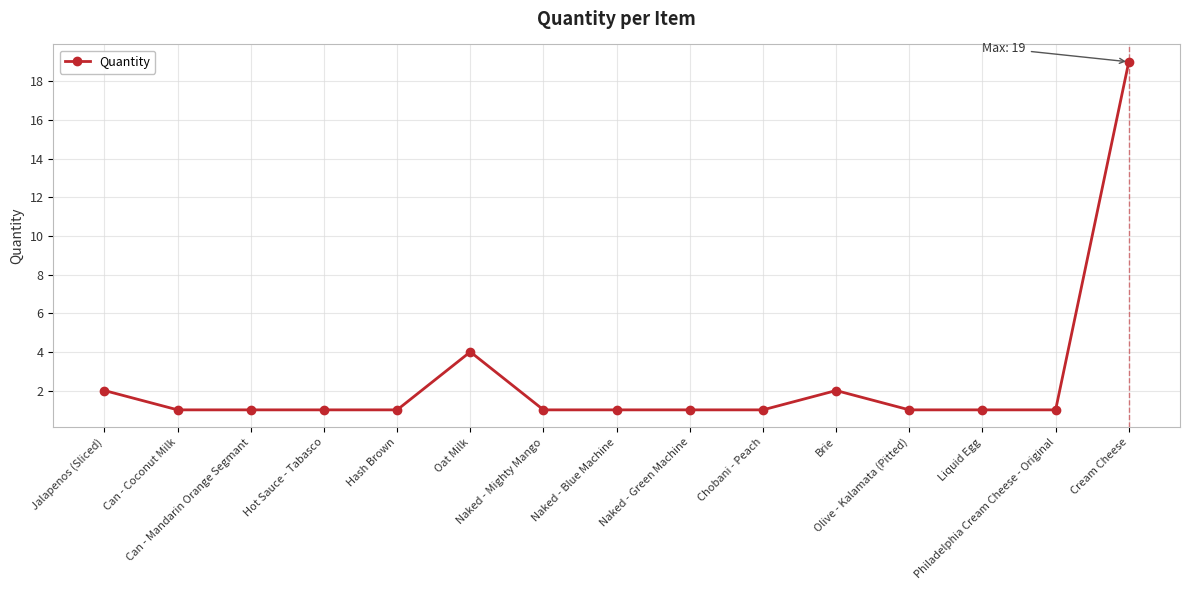

The chart shows a value of 19 at Cream Cheese. True or false?

True